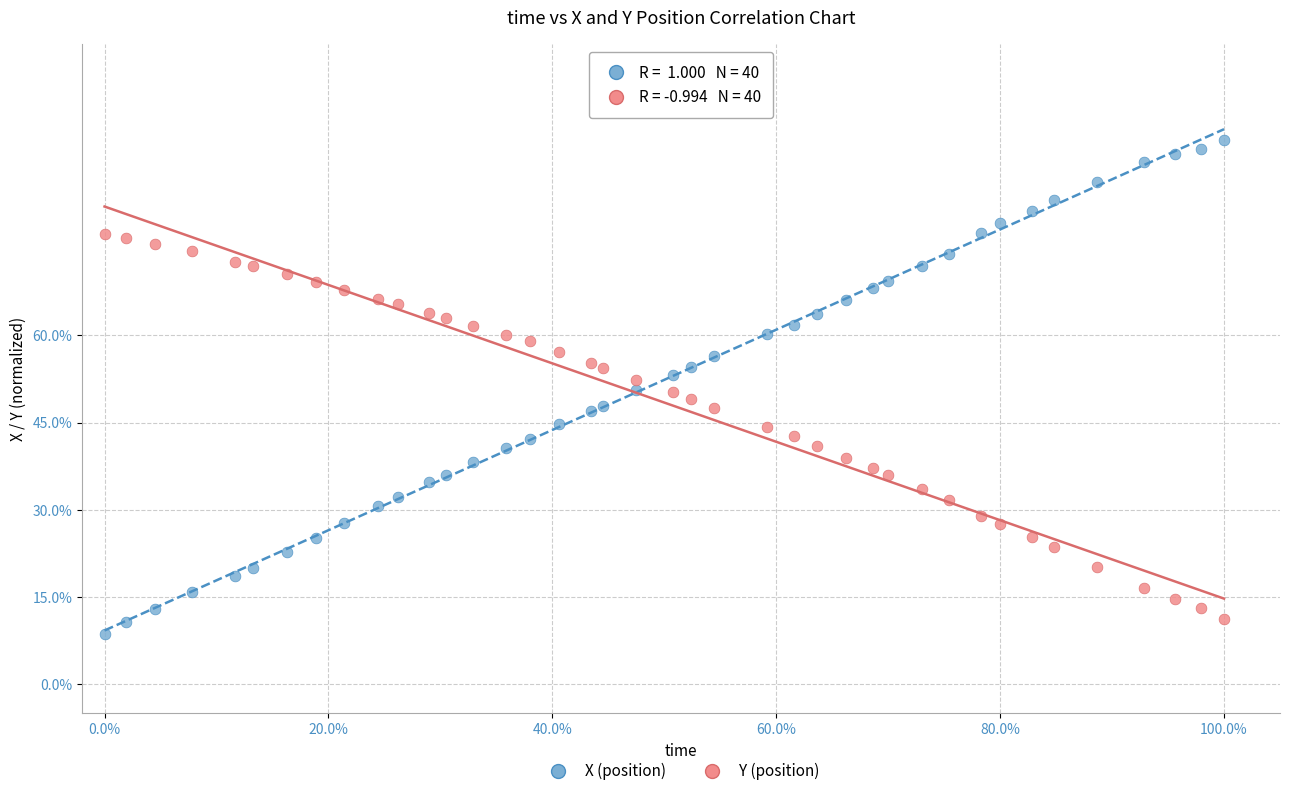

Across all data points, what is the range of Y values (max minus min)?

84.9